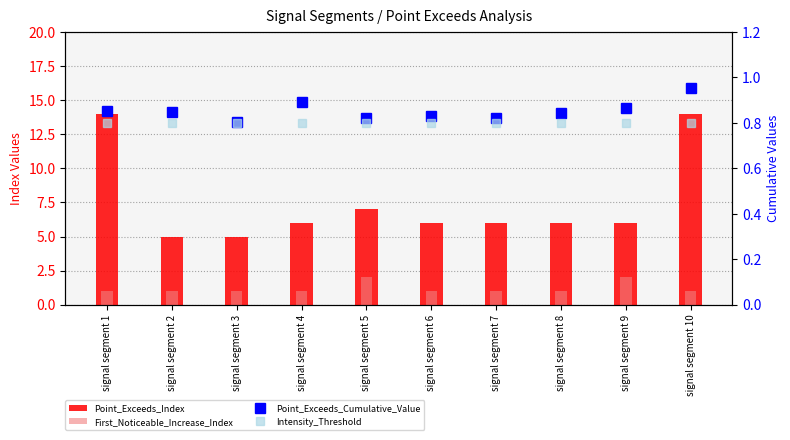

Between signal segment 4 and signal segment 6, which is larger?

signal segment 4